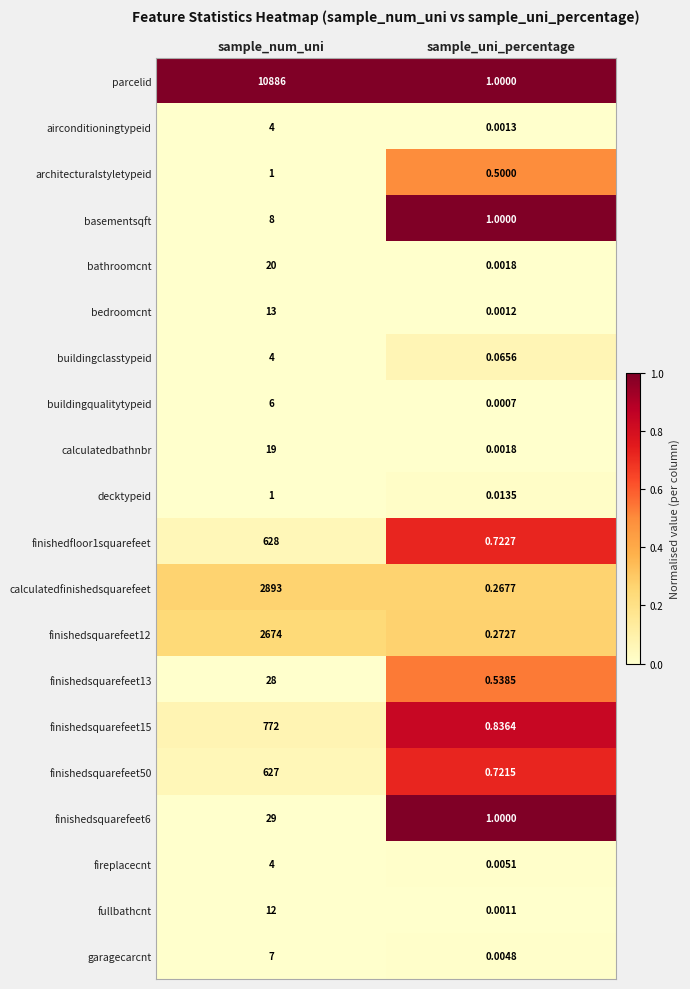

Which series has the widest spread of values?

parcelid